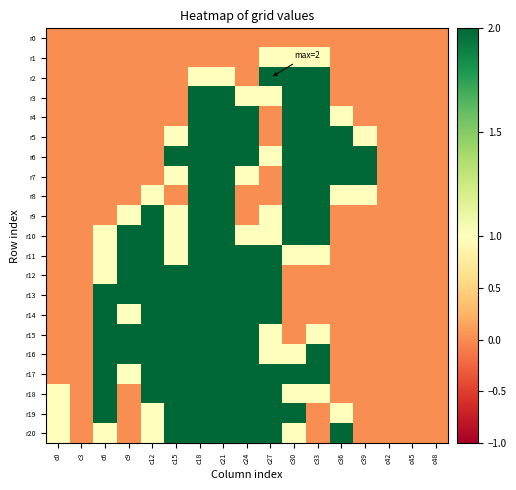

Reading left to right, extract all data points from this chart.

r0: c0=0	c3=0	c6=0	c9=0	c12=0	c15=0	c18=0	c21=0	c24=0	c27=0	c30=0	c33=0	c36=0	c39=0	c42=0	c45=0	c48=0
r1: c0=0	c3=0	c6=0	c9=0	c12=0	c15=0	c18=0	c21=0	c24=0	c27=1	c30=1	c33=1	c36=0	c39=0	c42=0	c45=0	c48=0
r2: c0=0	c3=0	c6=0	c9=0	c12=0	c15=0	c18=1	c21=1	c24=0	c27=2	c30=2	c33=2	c36=0	c39=0	c42=0	c45=0	c48=0
r3: c0=0	c3=0	c6=0	c9=0	c12=0	c15=0	c18=2	c21=2	c24=1	c27=1	c30=2	c33=2	c36=0	c39=0	c42=0	c45=0	c48=0
r4: c0=0	c3=0	c6=0	c9=0	c12=0	c15=0	c18=2	c21=2	c24=2	c27=0	c30=2	c33=2	c36=1	c39=0	c42=0	c45=0	c48=0
r5: c0=0	c3=0	c6=0	c9=0	c12=0	c15=1	c18=2	c21=2	c24=2	c27=0	c30=2	c33=2	c36=2	c39=1	c42=0	c45=0	c48=0
r6: c0=0	c3=0	c6=0	c9=0	c12=0	c15=2	c18=2	c21=2	c24=2	c27=1	c30=2	c33=2	c36=2	c39=2	c42=0	c45=0	c48=0
r7: c0=0	c3=0	c6=0	c9=0	c12=0	c15=1	c18=2	c21=2	c24=1	c27=0	c30=2	c33=2	c36=2	c39=2	c42=0	c45=0	c48=0
r8: c0=0	c3=0	c6=0	c9=0	c12=1	c15=0	c18=2	c21=2	c24=0	c27=0	c30=2	c33=2	c36=1	c39=1	c42=0	c45=0	c48=0
r9: c0=0	c3=0	c6=0	c9=1	c12=2	c15=1	c18=2	c21=2	c24=0	c27=1	c30=2	c33=2	c36=0	c39=0	c42=0	c45=0	c48=0
r10: c0=0	c3=0	c6=1	c9=2	c12=2	c15=1	c18=2	c21=2	c24=1	c27=1	c30=2	c33=2	c36=0	c39=0	c42=0	c45=0	c48=0
r11: c0=0	c3=0	c6=1	c9=2	c12=2	c15=1	c18=2	c21=2	c24=2	c27=2	c30=1	c33=1	c36=0	c39=0	c42=0	c45=0	c48=0
r12: c0=0	c3=0	c6=1	c9=2	c12=2	c15=2	c18=2	c21=2	c24=2	c27=2	c30=0	c33=0	c36=0	c39=0	c42=0	c45=0	c48=0
r13: c0=0	c3=0	c6=2	c9=2	c12=2	c15=2	c18=2	c21=2	c24=2	c27=2	c30=0	c33=0	c36=0	c39=0	c42=0	c45=0	c48=0
r14: c0=0	c3=0	c6=2	c9=1	c12=2	c15=2	c18=2	c21=2	c24=2	c27=2	c30=0	c33=0	c36=0	c39=0	c42=0	c45=0	c48=0
r15: c0=0	c3=0	c6=2	c9=2	c12=2	c15=2	c18=2	c21=2	c24=2	c27=1	c30=0	c33=1	c36=0	c39=0	c42=0	c45=0	c48=0
r16: c0=0	c3=0	c6=2	c9=2	c12=2	c15=2	c18=2	c21=2	c24=2	c27=1	c30=1	c33=2	c36=0	c39=0	c42=0	c45=0	c48=0
r17: c0=0	c3=0	c6=2	c9=1	c12=2	c15=2	c18=2	c21=2	c24=2	c27=2	c30=2	c33=2	c36=0	c39=0	c42=0	c45=0	c48=0
r18: c0=1	c3=0	c6=2	c9=0	c12=2	c15=2	c18=2	c21=2	c24=2	c27=2	c30=1	c33=1	c36=0	c39=0	c42=0	c45=0	c48=0
r19: c0=1	c3=0	c6=2	c9=0	c12=1	c15=2	c18=2	c21=2	c24=2	c27=2	c30=2	c33=0	c36=1	c39=0	c42=0	c45=0	c48=0
r20: c0=1	c3=0	c6=1	c9=0	c12=1	c15=2	c18=2	c21=2	c24=2	c27=2	c30=1	c33=0	c36=2	c39=0	c42=0	c45=0	c48=0